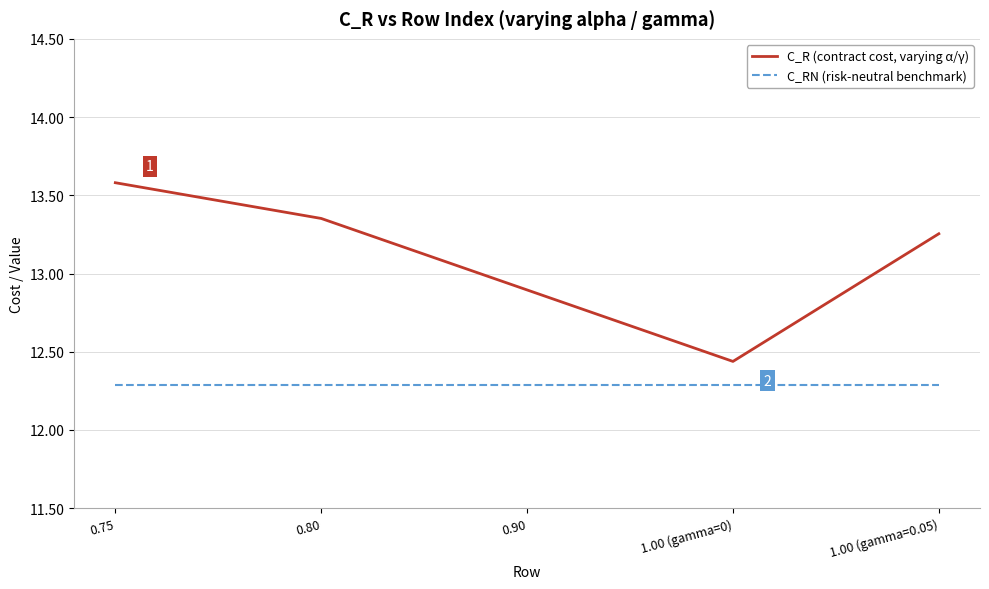

At how many categories does at least one series exceed 12?

5